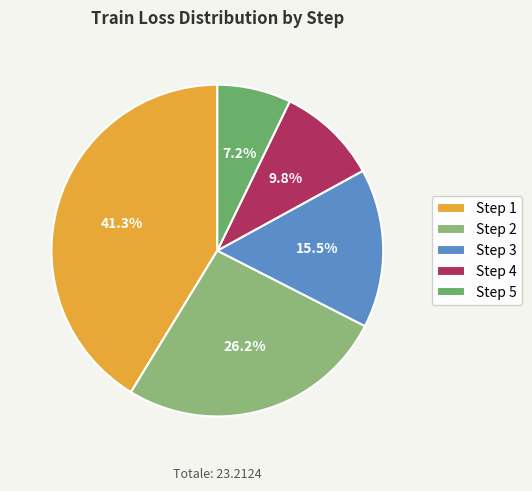

Which slice is the largest?

Step 1